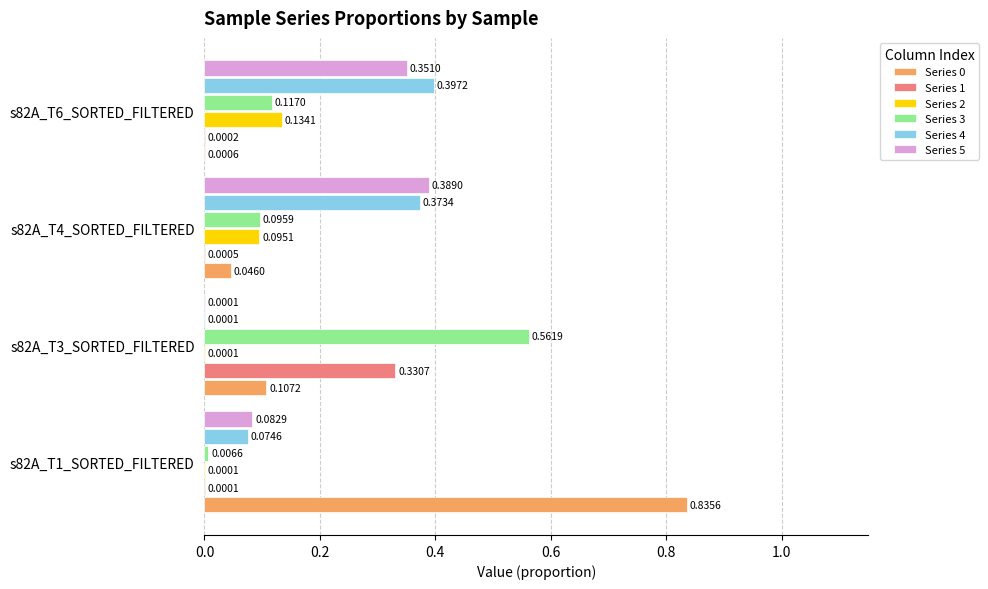

How many series are shown in this chart?

6